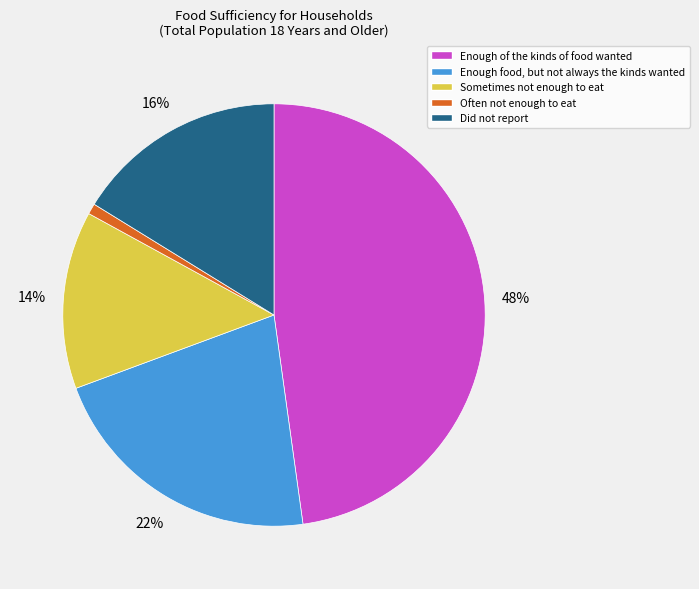

Is the sum of Enough food, but not always the kinds wanted and Often not enough to eat greater than half?

No